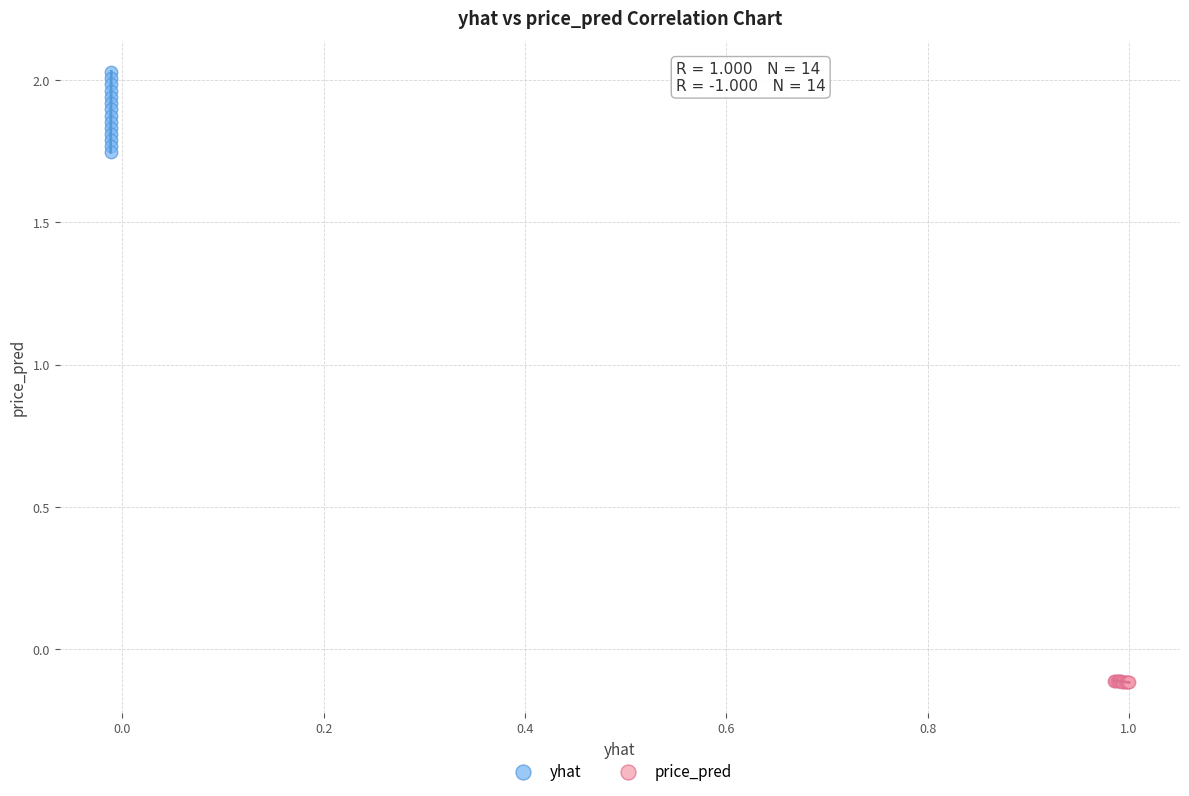

Which series contains the highest Y value?

yhat